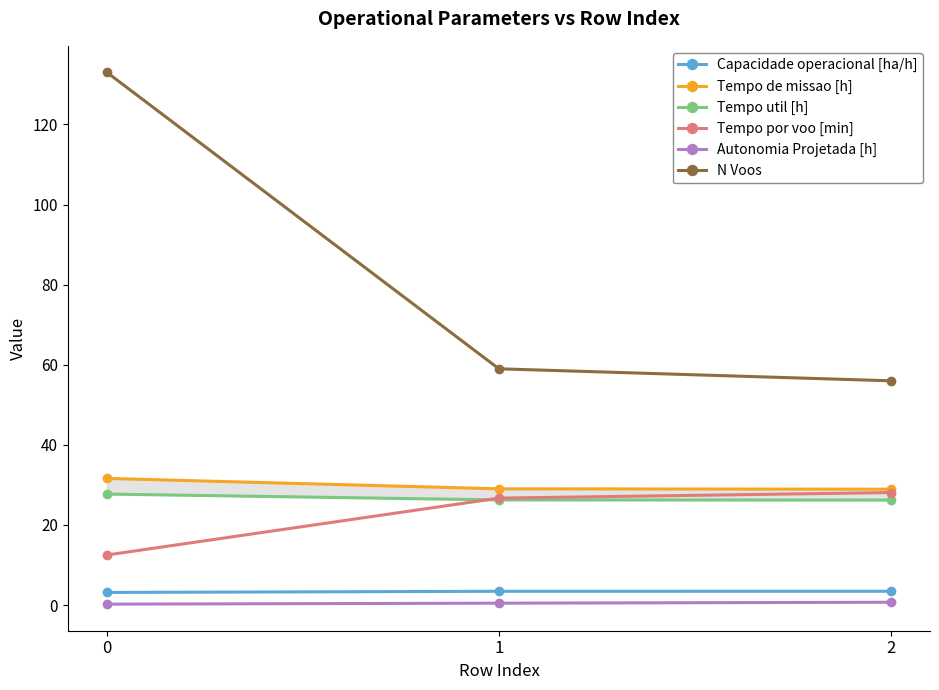

What is the lowest value of the Tempo util [h] series?

26.2